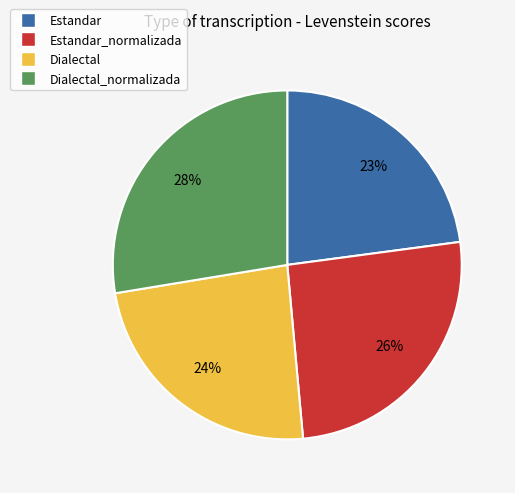

Is there any slice that represents more than half of the pie?

No